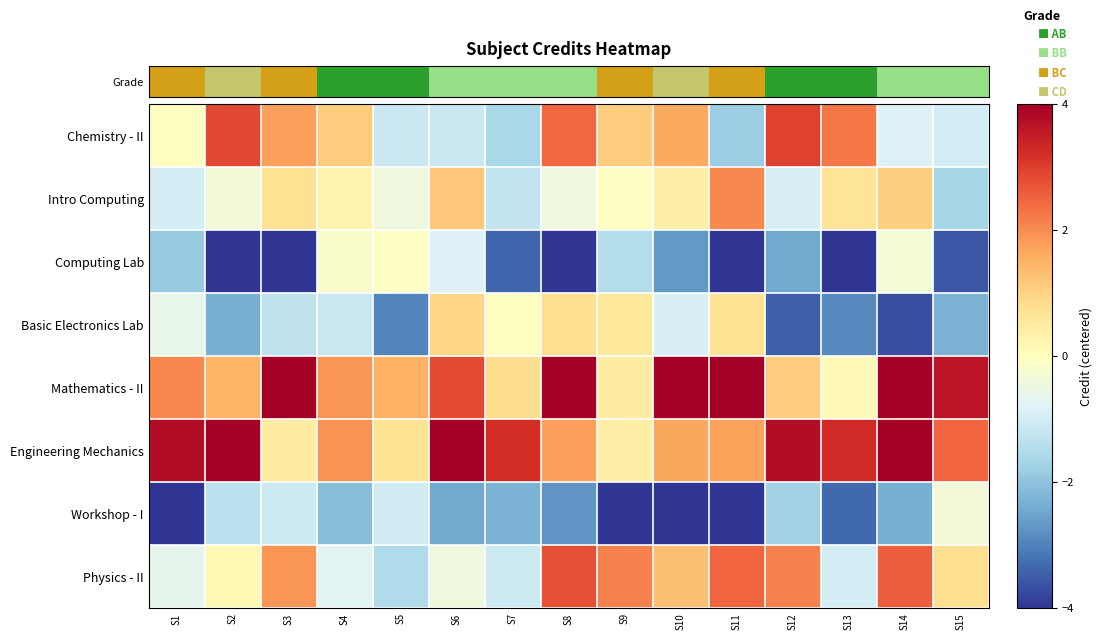

Which series has the largest range (max minus min)?

Mathematics - II